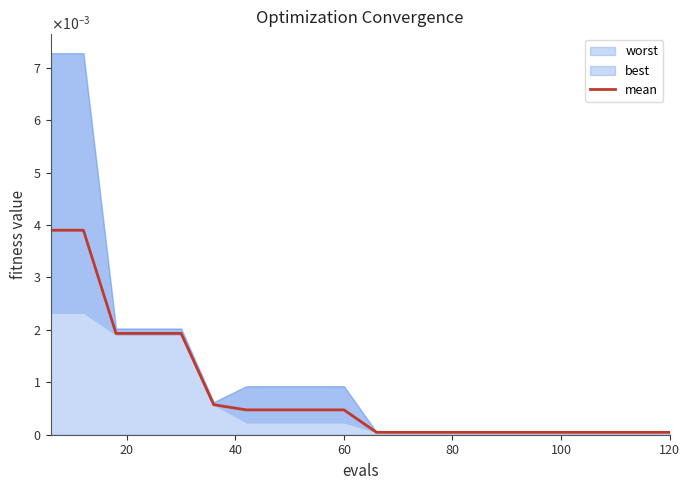

Does the chart have visible grid lines?

No